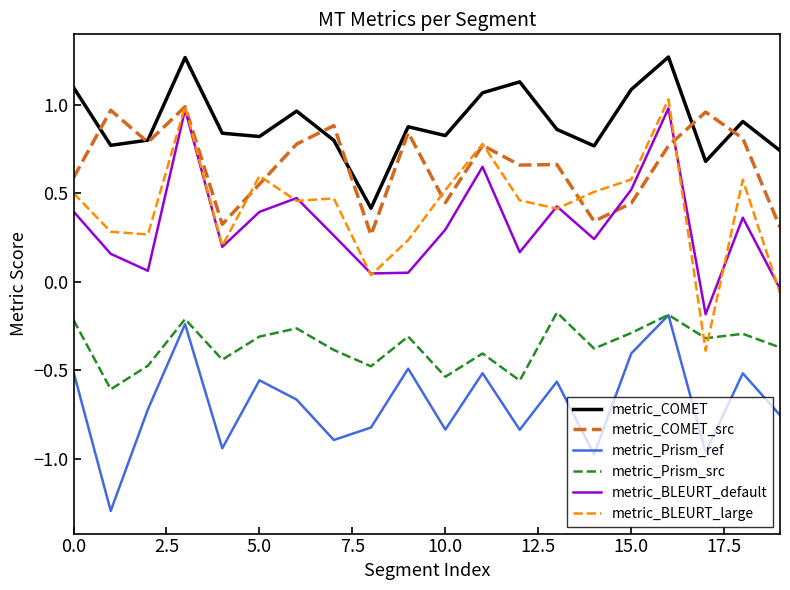

True or false: metric_BLEURT_default and metric_COMET intersect in this chart.

False